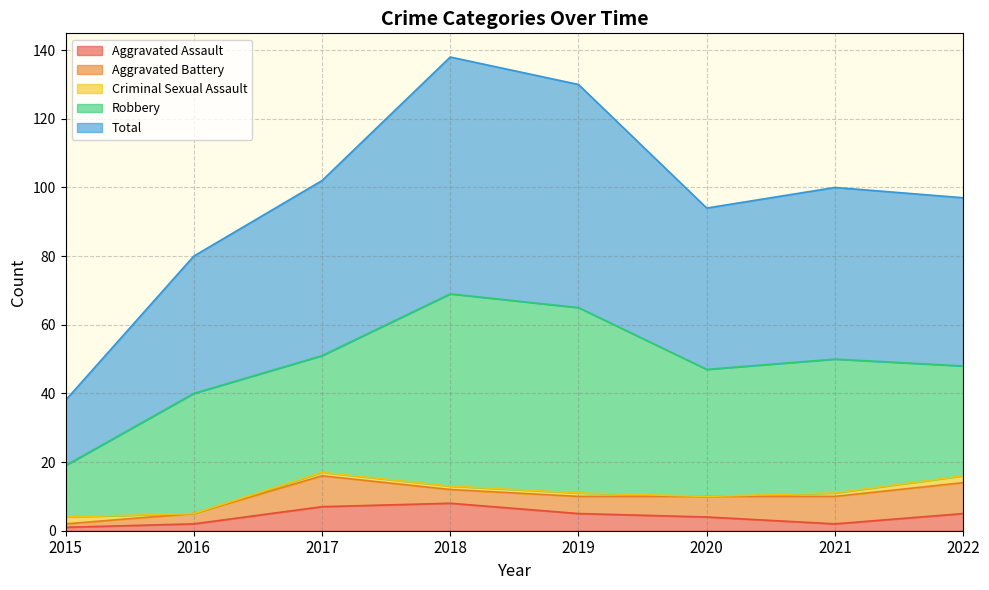

The Aggravated Battery series shows 2 at 2015. True or false?

False